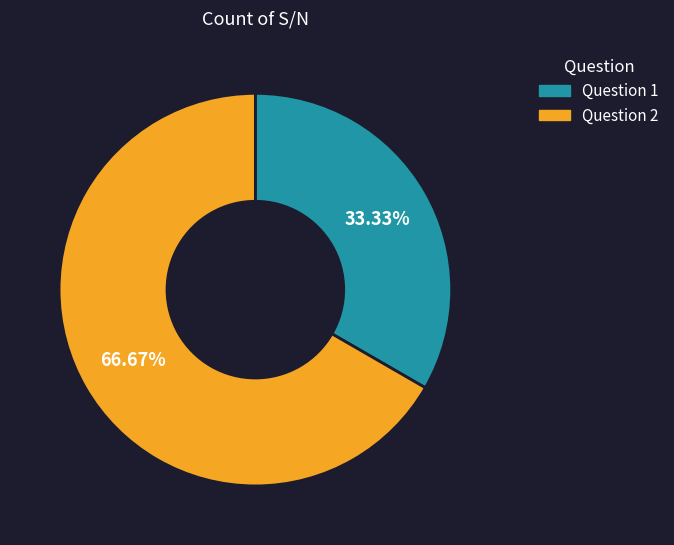

Do Question 1 and Question 2 together represent more than half of the pie?

Yes